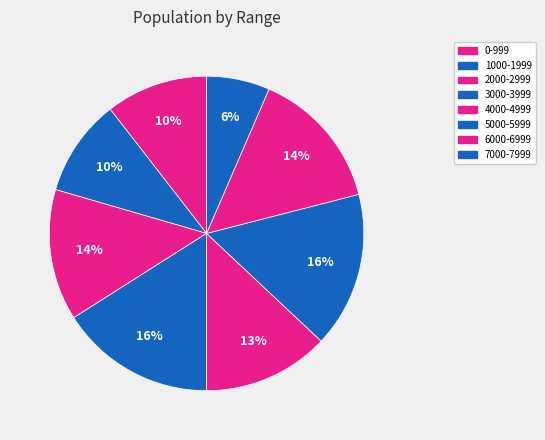

To the nearest percent, what percentage of the pie is 4000-4999?

13%